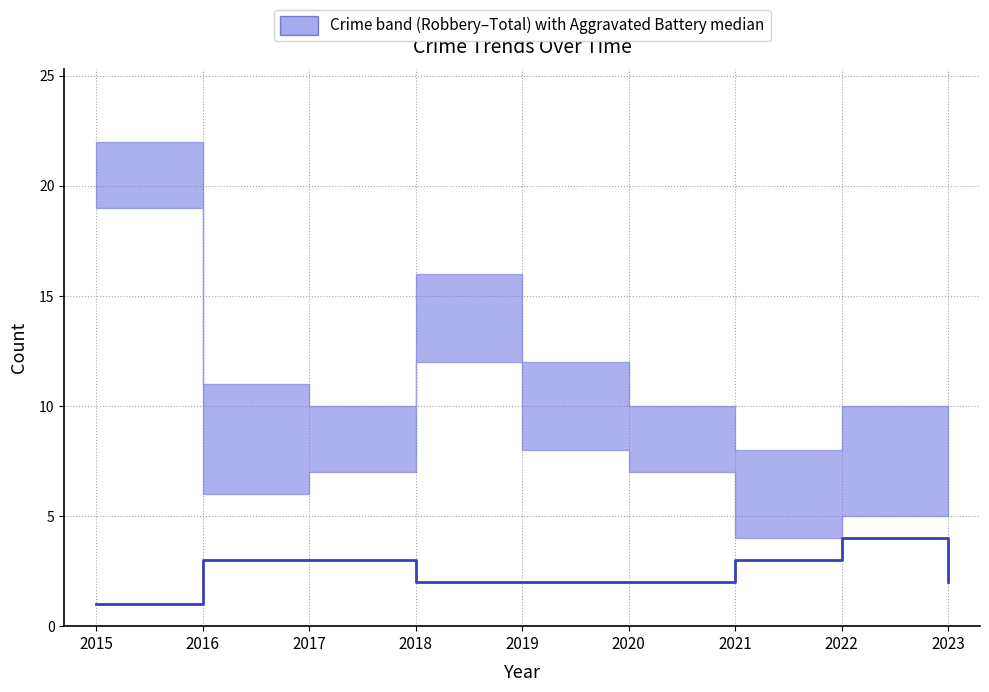

The value at 2021 is 3. True or false?

True